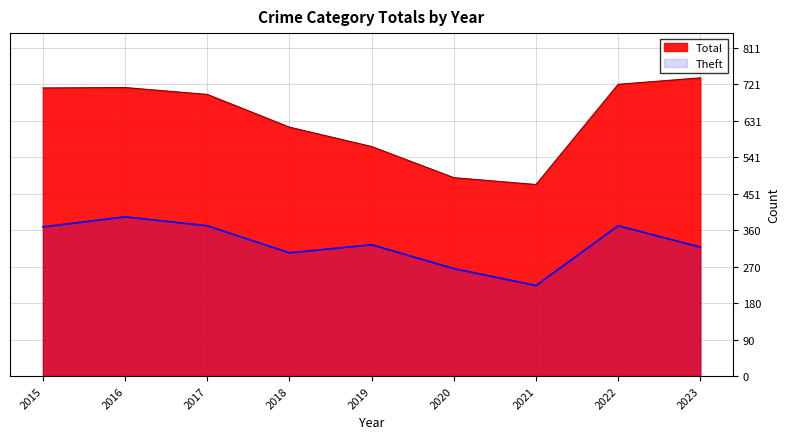

At which category does Total reach its first local valley?

2021